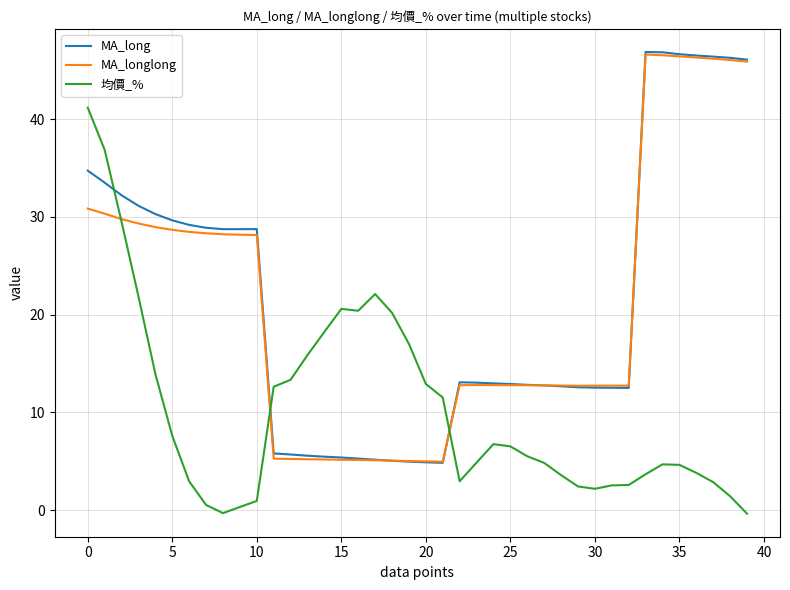

How many lines are shown in the chart?

3